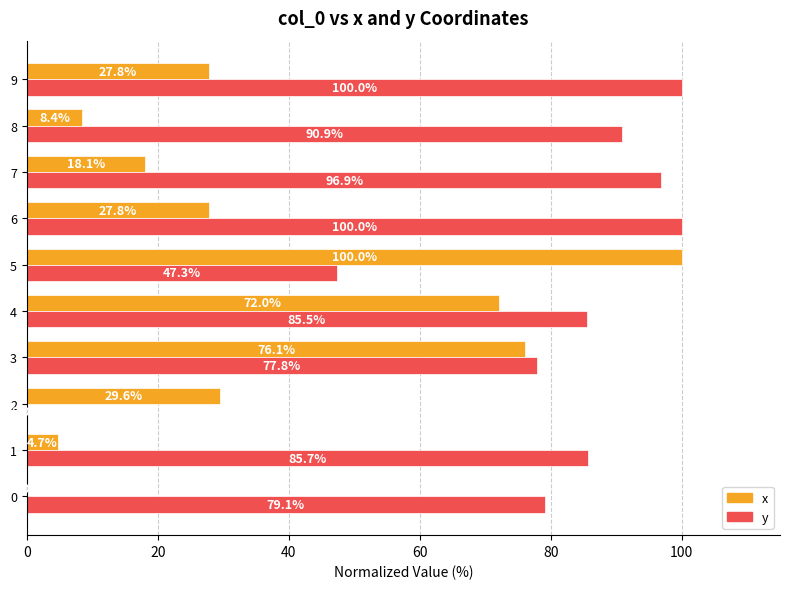

Where is x nearest to the value 50?

2